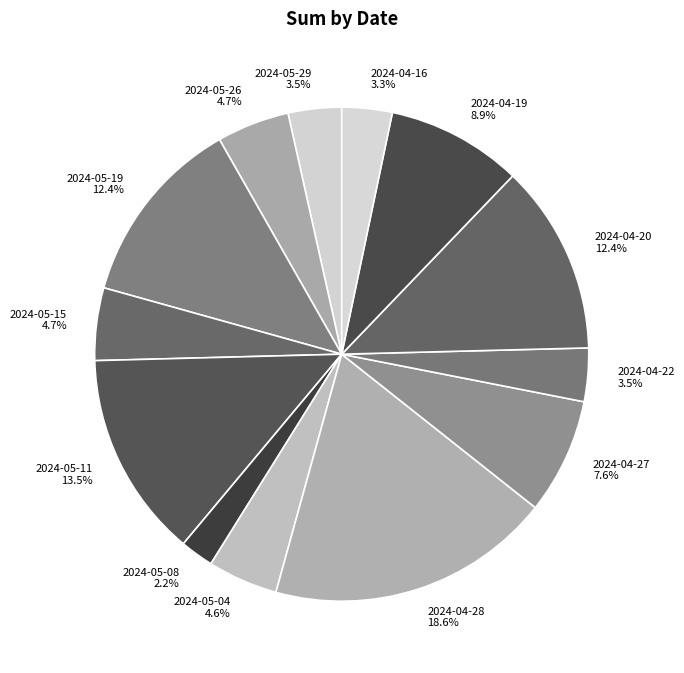

To the nearest percent, what is the difference between the 2024-05-08 and 2024-04-22 slice percentages?

1%